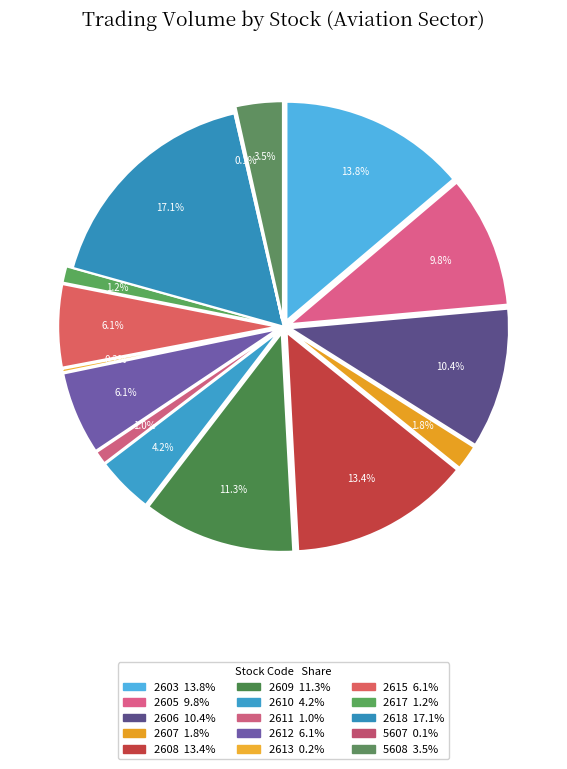

What percentage do 2612 and 2606 together represent?

16.5%